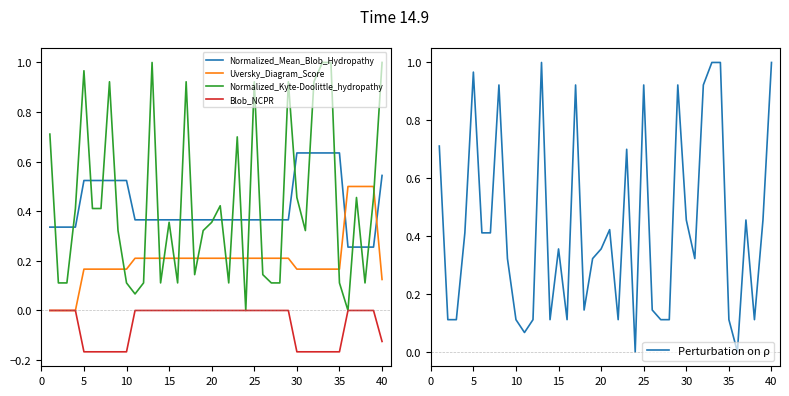

The value of Uversky_Diagram_Score at 15 is 0.2. True or false?

True